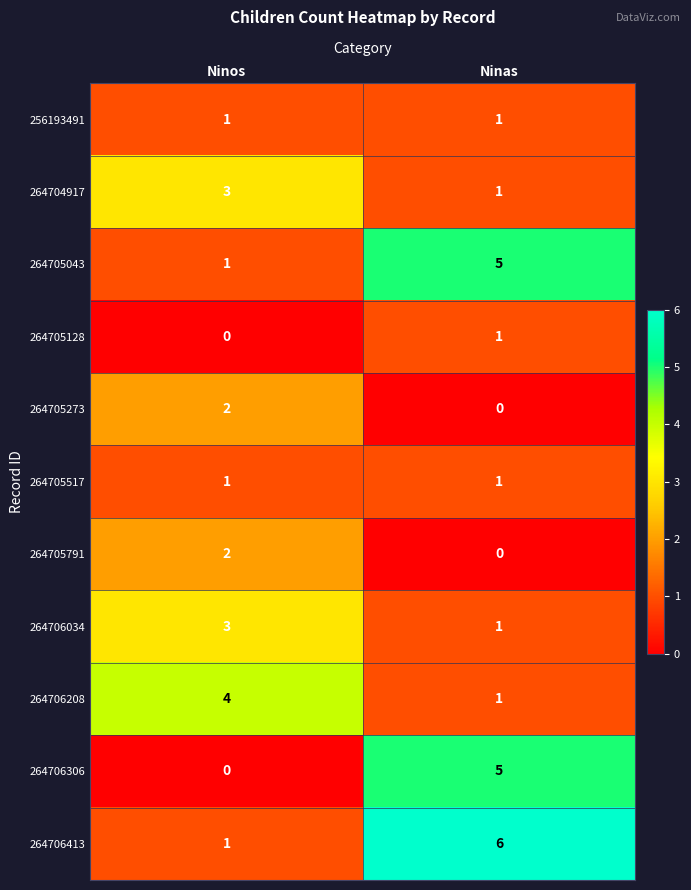

The value of 264706034 at Ninas is 1. True or false?

True